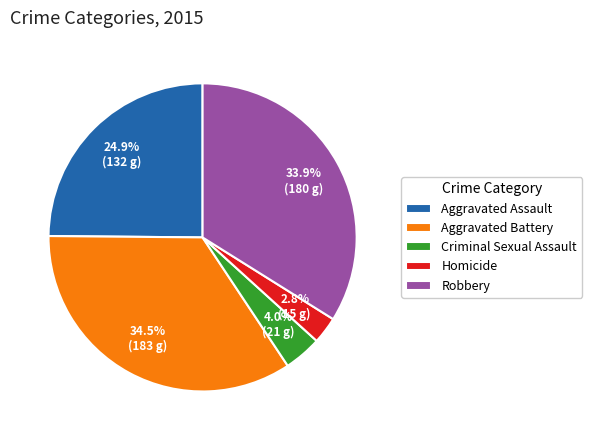

What is the largest slice in the pie chart?

Aggravated Battery